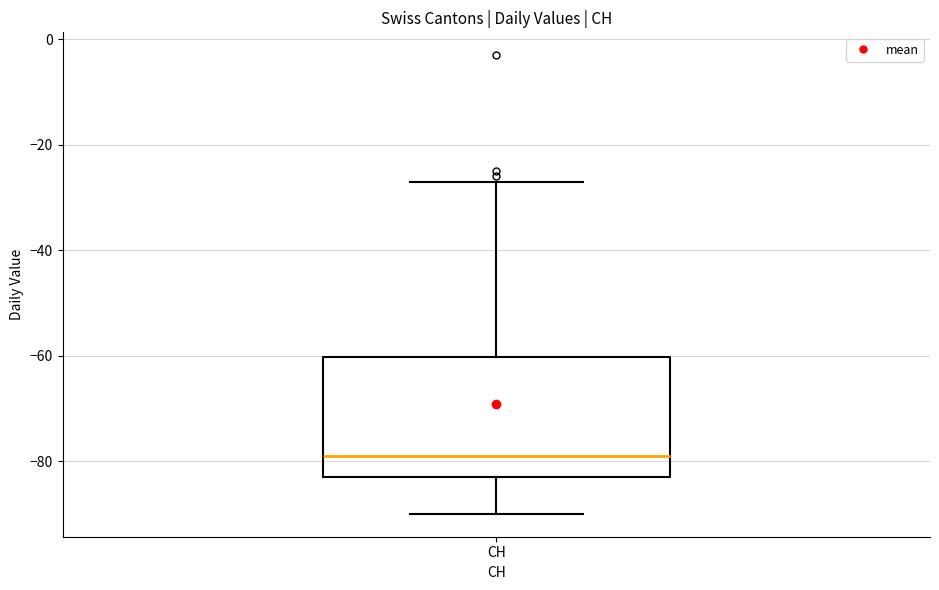

Transcribe this box plot: give where the median line is, the range the box spans, and where the two whiskers end, as read against the y-axis. The values are not printed on the chart, so give them approximately, as read against the axis.

median -78, box -82 to -60, whiskers -90 to -26